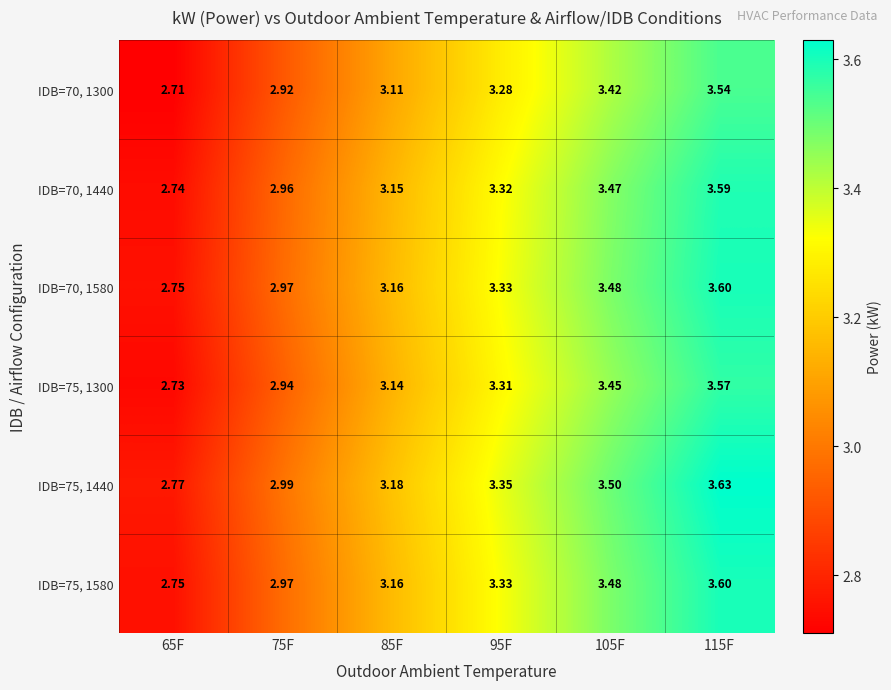

Is the value of IDB=70, 1440 at 65F greater than the value of IDB=70, 1580 at 115F?

No